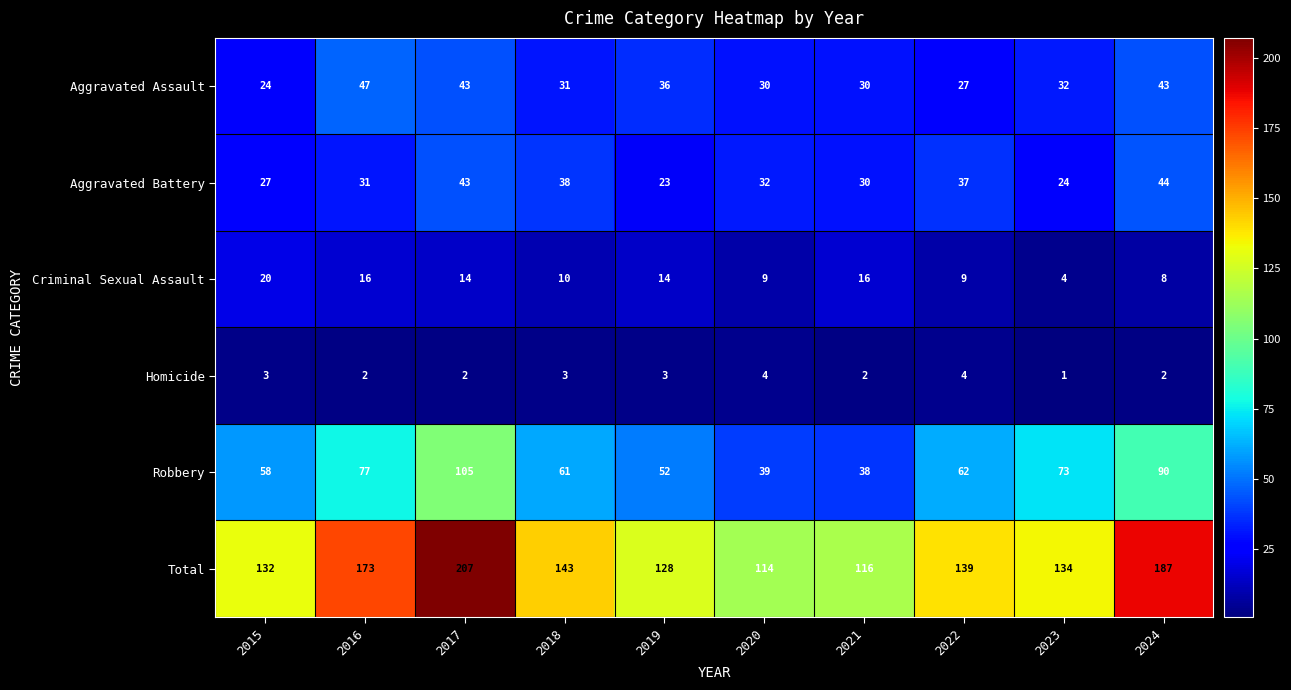

At which label is Aggravated Battery closest to 33?

2020